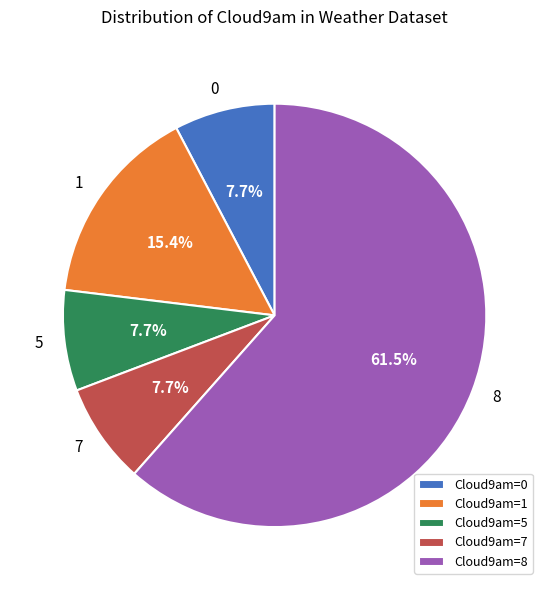

Do 1 and 7 together represent more than half of the pie?

No